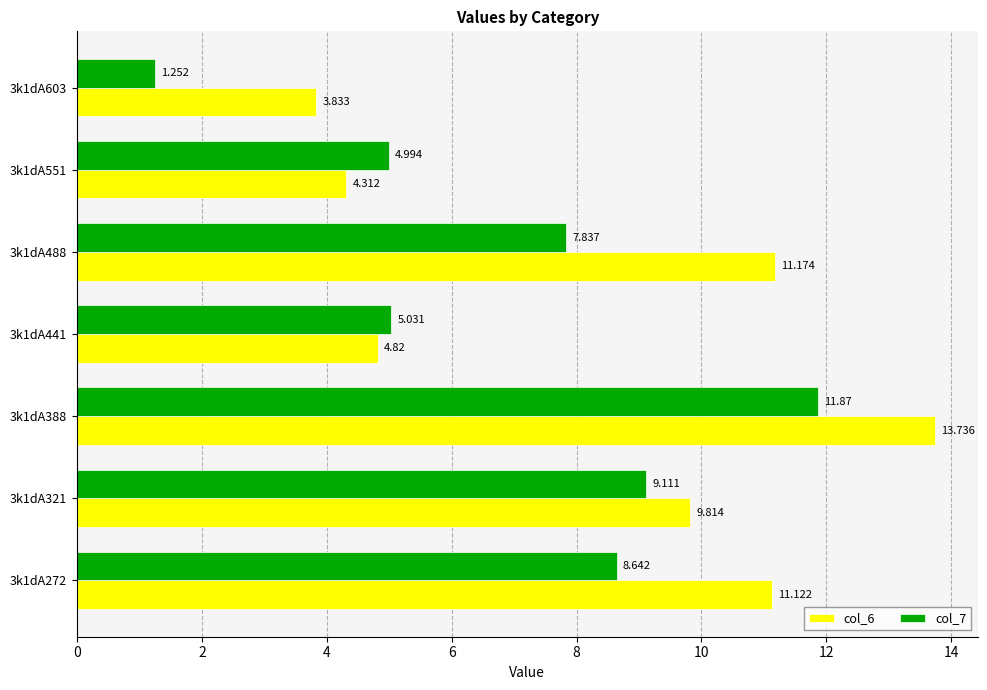

At how many categories does at least one series exceed 13?

1